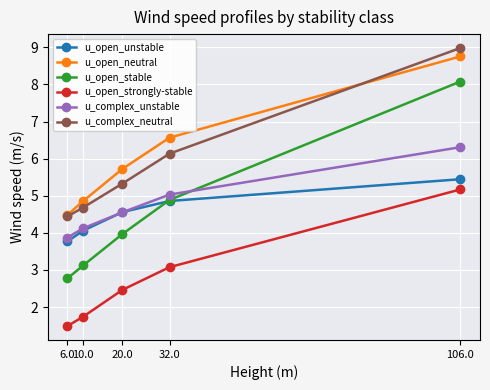

What is the spread (max minus min) of values at 32.0?

3.5